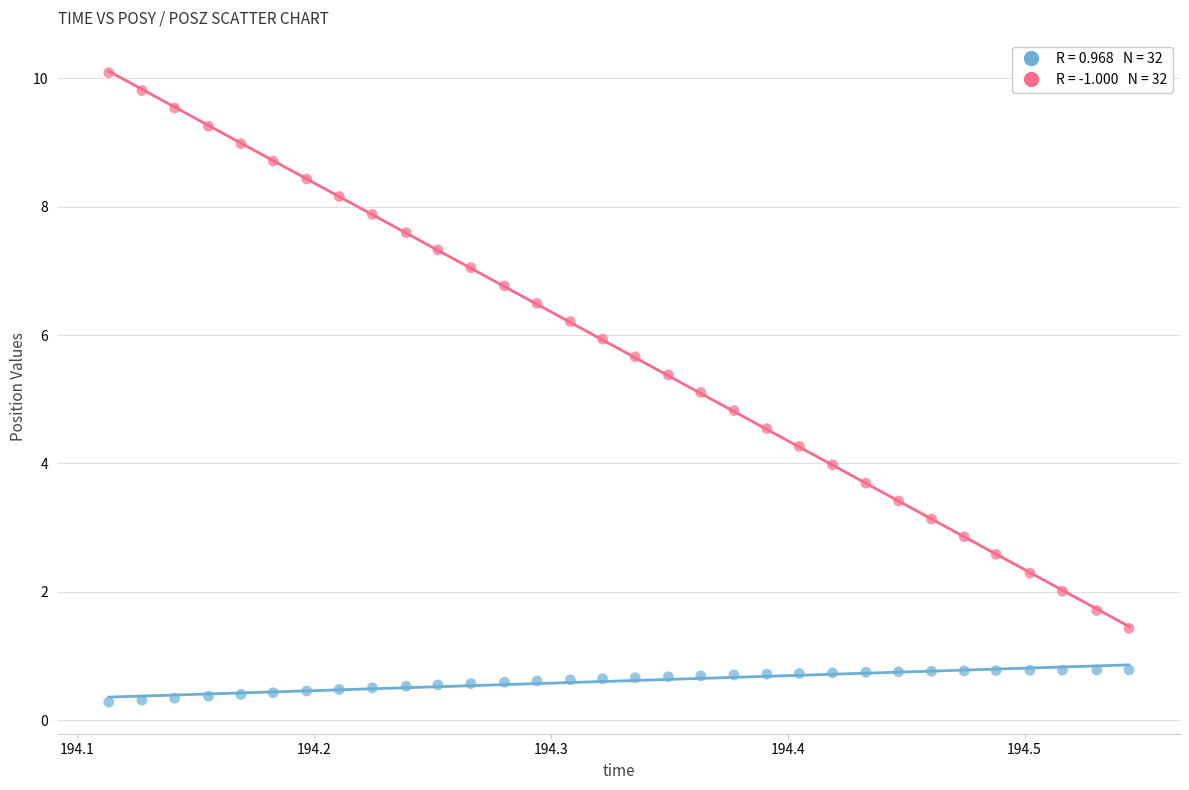

Across all data points, what is the range of X values (max minus min)?

0.4